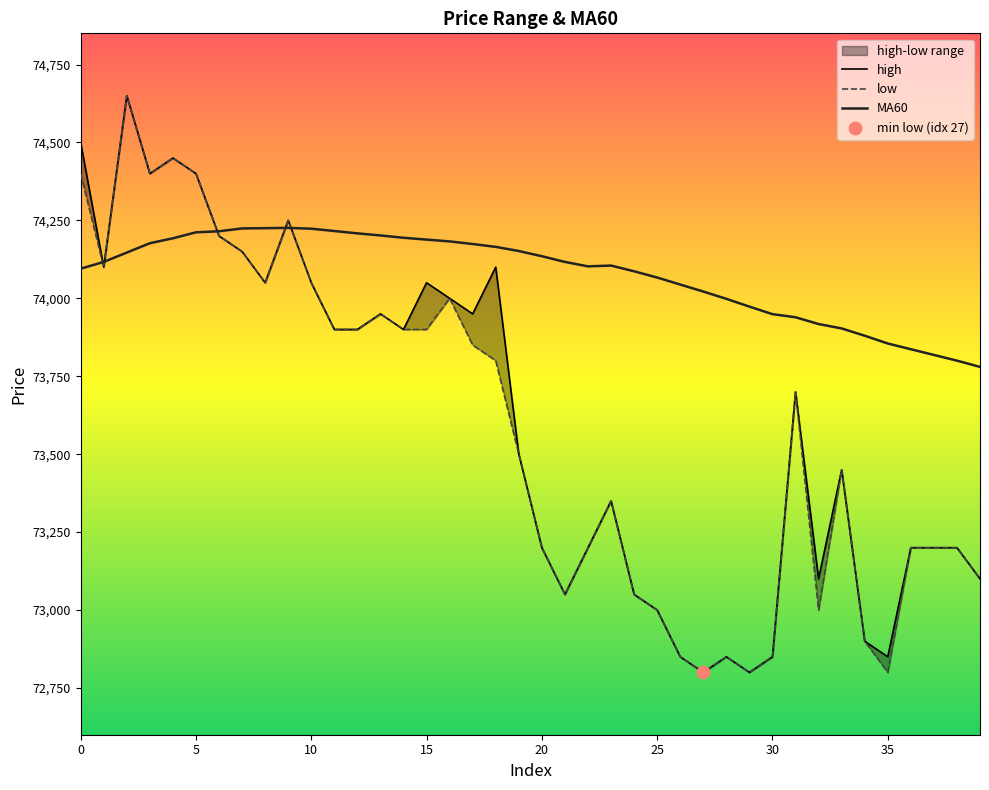

What are all the series names shown in the legend?

high, low, MA60